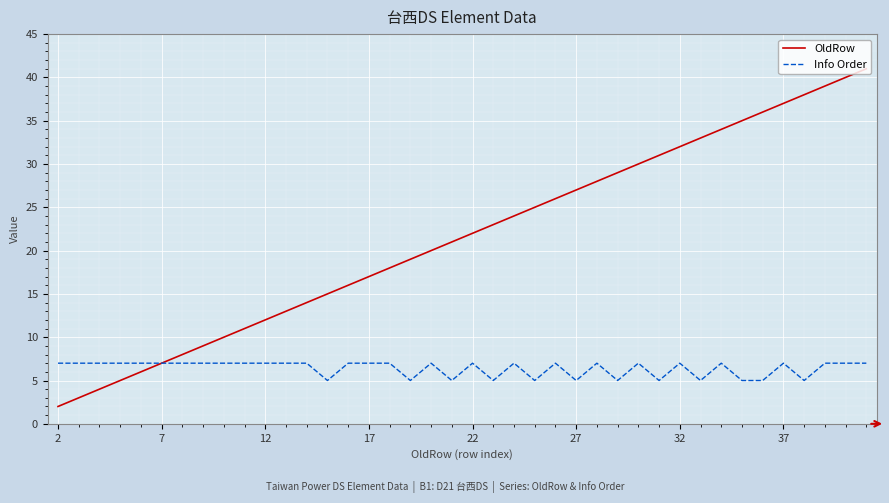

What is the maximum value for Info Order?

7